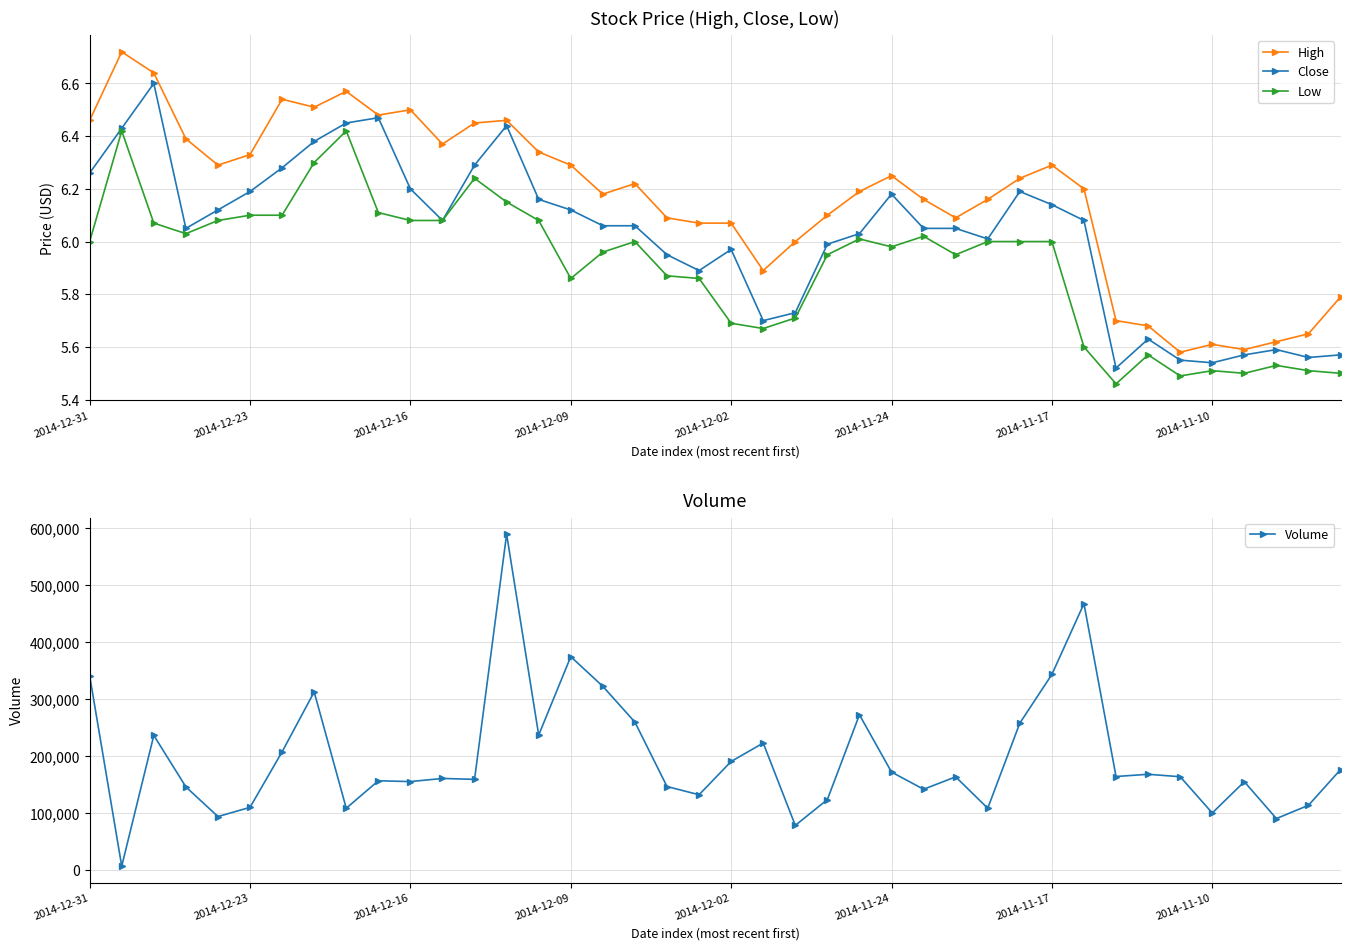

In Volume, how many points are higher than both neighbors (excluding endpoints)?

12